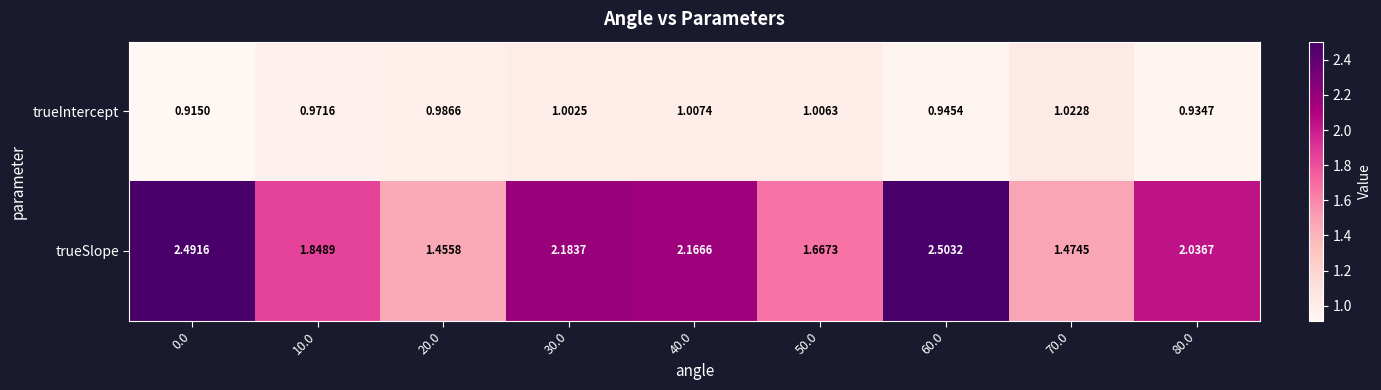

Between 50.0 and 60.0, which series saw the biggest shift?

trueSlope